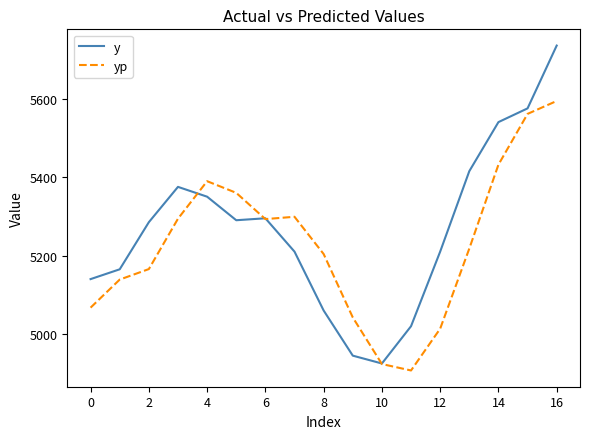

In yp, how many points are lower than both neighbors (excluding endpoints)?

2